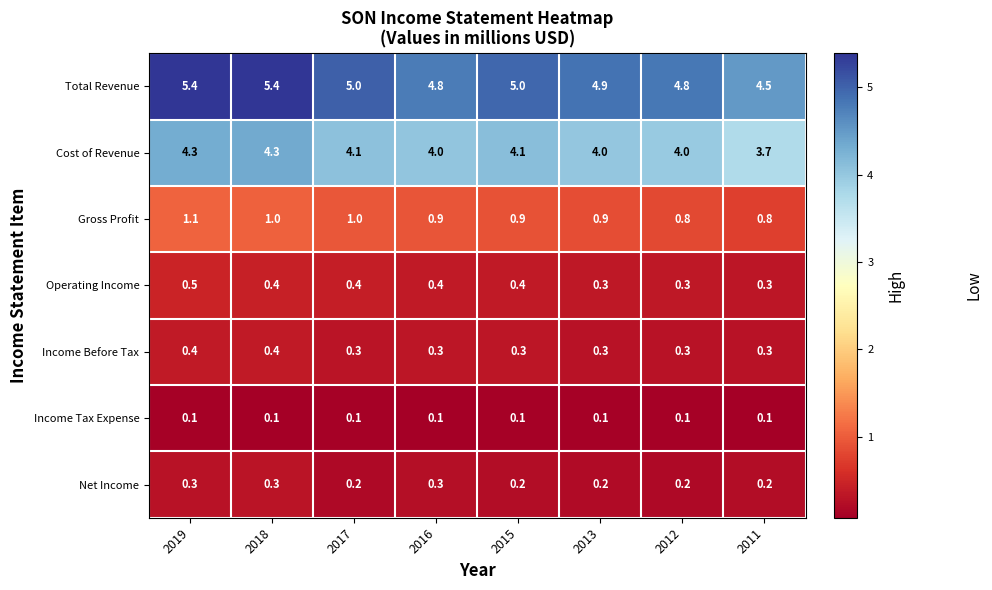

What is the difference between the highest and lowest values at 2018?

5.3